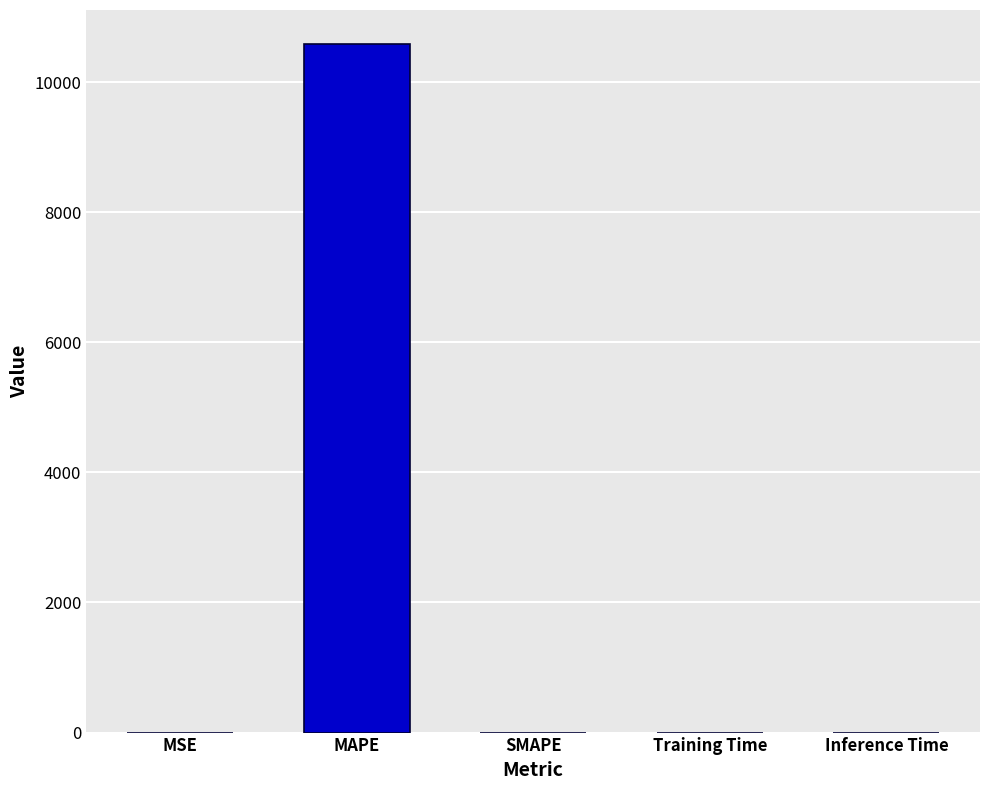

Is it true that the value at SMAPE is 0.0?

True